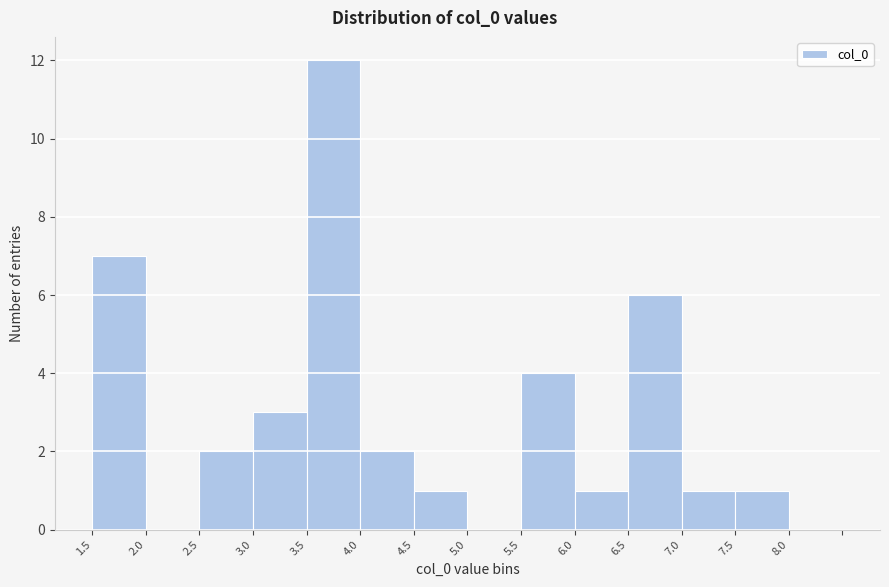

Reading left to right, list all the values displayed in this chart.

1.5=7	2.0=0	2.5=2	3.0=3	3.5=12	4.0=2	4.5=1	5.0=0	5.5=4	6.0=1	6.5=6	7.0=1	7.5=1	8.0=0